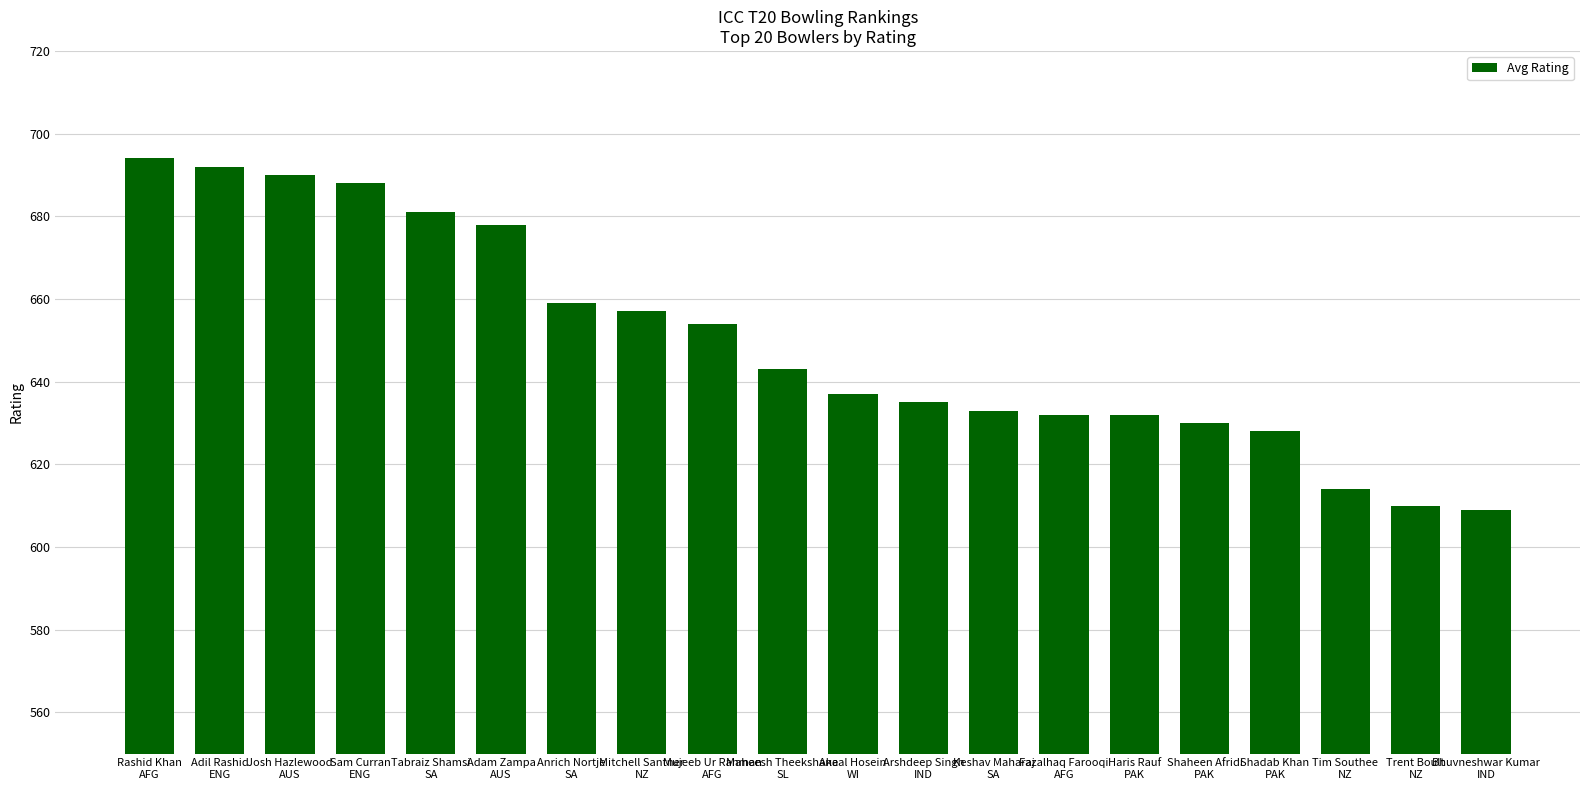

What is the change in value from Mitchell Santner
NZ to Maheesh Theekshana
SL?

-14